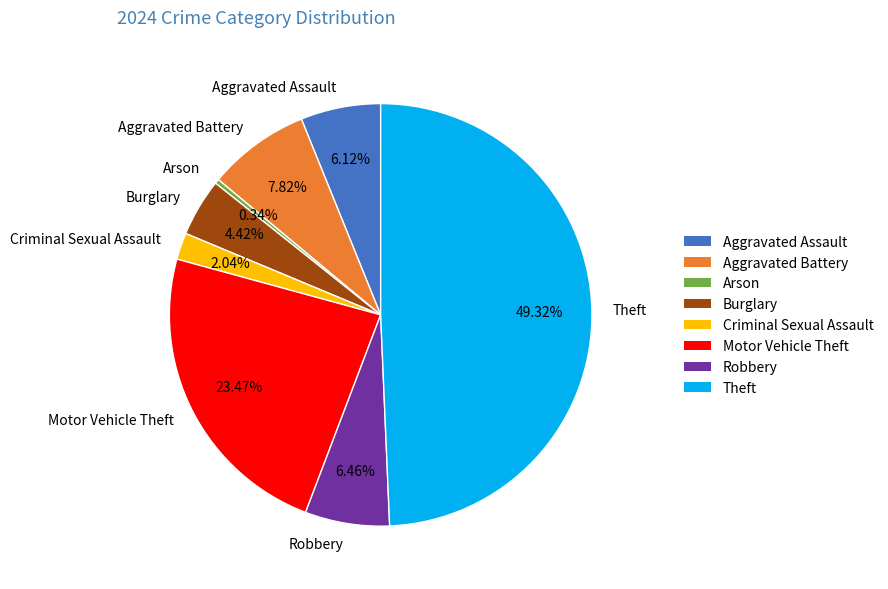

Does Arson represent more than half of the total?

No